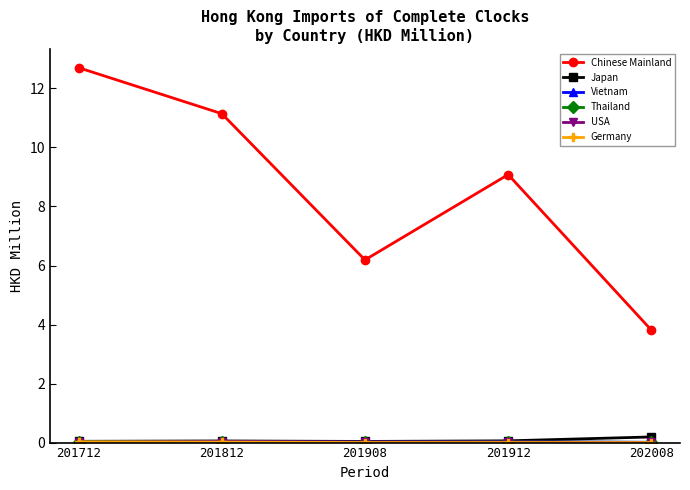

True or false: Chinese Mainland has a value of 8.7 at 201908.

False